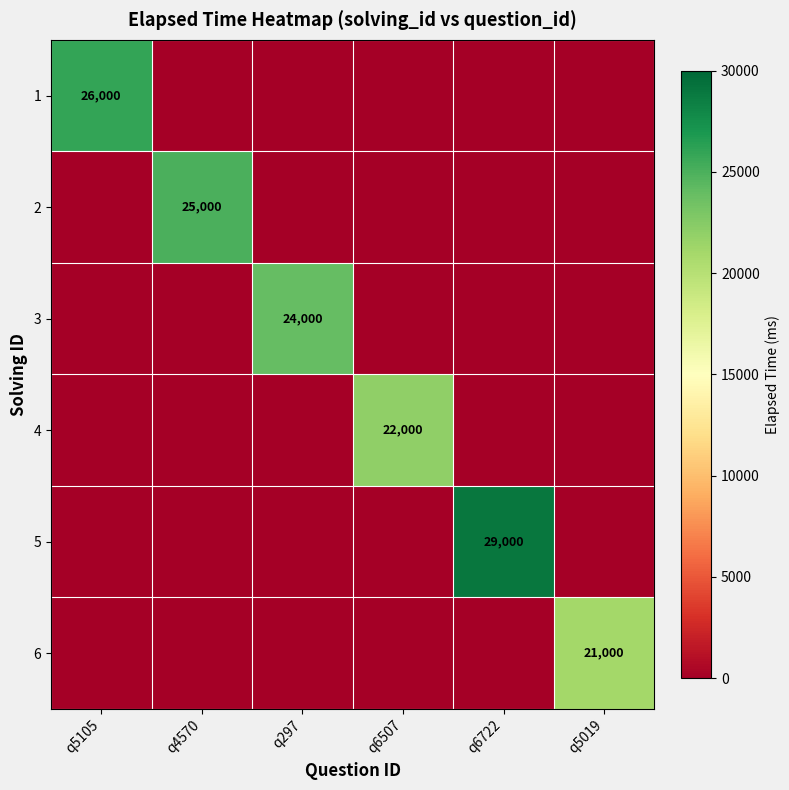

The value of 2 at q4570 is 25000. True or false?

True